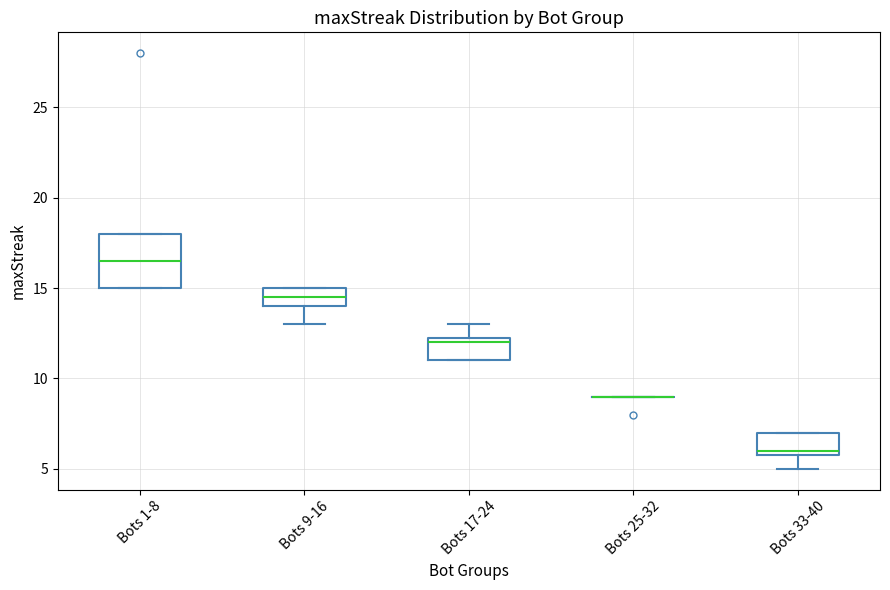

Reading left to right, transcribe this box plot: for each box, give where its median line is, the range the box spans, and where its two whiskers end, as read against the y-axis. The values are not printed on the chart, so give them approximately, as read against the axis.

Bots 1-8: median 16.5, box 15.0 to 18.0, whiskers 15.0 to 18.0
Bots 9-16: median 14.5, box 14.0 to 15.0, whiskers 13.0 to 15.0
Bots 17-24: median 12.0, box 11.0 to 12.5, whiskers 11.0 to 13.0
Bots 25-32: box collapsed to a line at 9.0, whiskers 9.0 to 9.0
Bots 33-40: median 6.0 (just above the box's lower edge), box 6.0 to 7.0, whiskers 5.0 to 7.0